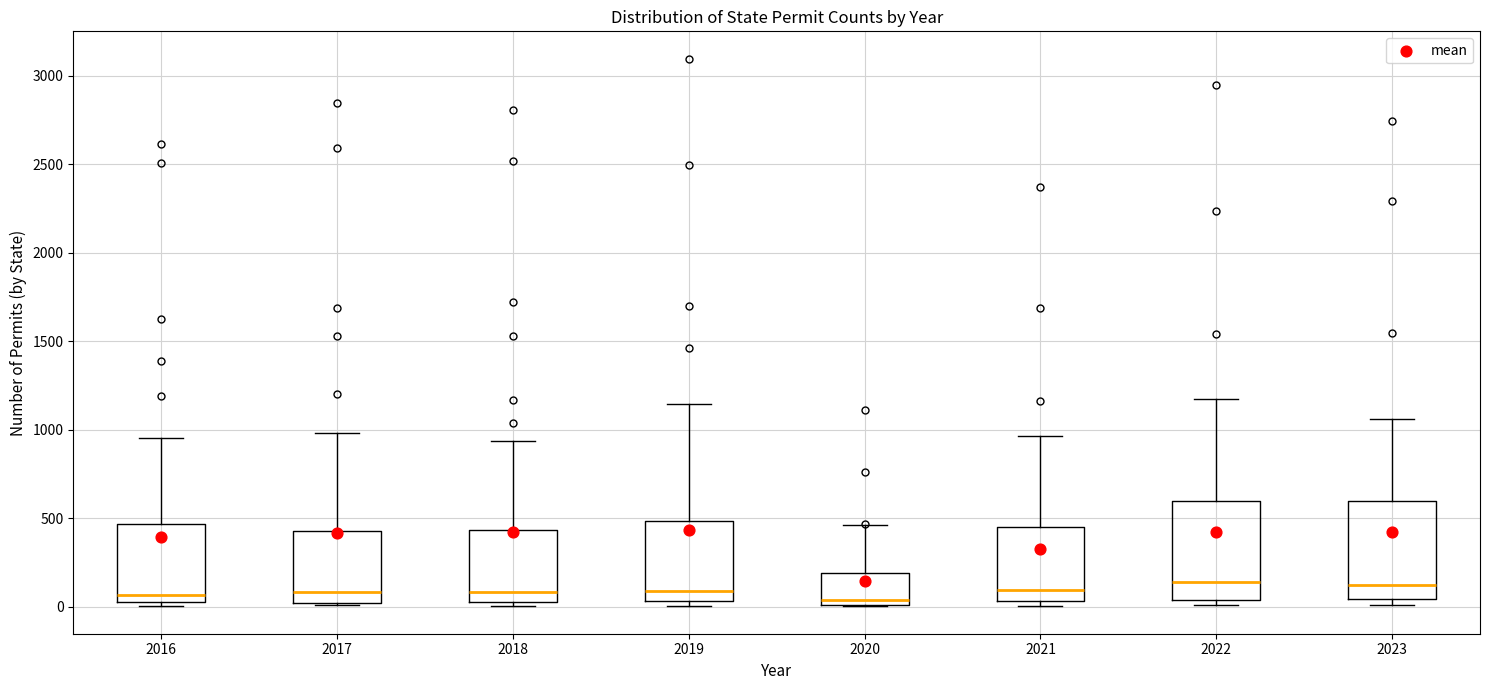

Reading left to right, read every box against the y-axis: the position of its median line, the range the box covers, and the ends of its whiskers. The values are not printed on the chart, so give them approximately, as read against the axis.

2016: median 50 (just above the box's lower edge), box 50 to 450, whiskers 0 to 950
2017: median 100, box 0 to 450, whiskers 0 to 1000
2018: median 100, box 50 to 450, whiskers 0 to 950
2019: median 100, box 50 to 500, whiskers 0 to 1150
2020: median 50, box 0 to 200, whiskers 0 to 450
2021: median 100, box 50 to 450, whiskers 0 to 950
2022: median 150, box 50 to 600, whiskers 0 to 1200
2023: median 100, box 50 to 600, whiskers 0 to 1050